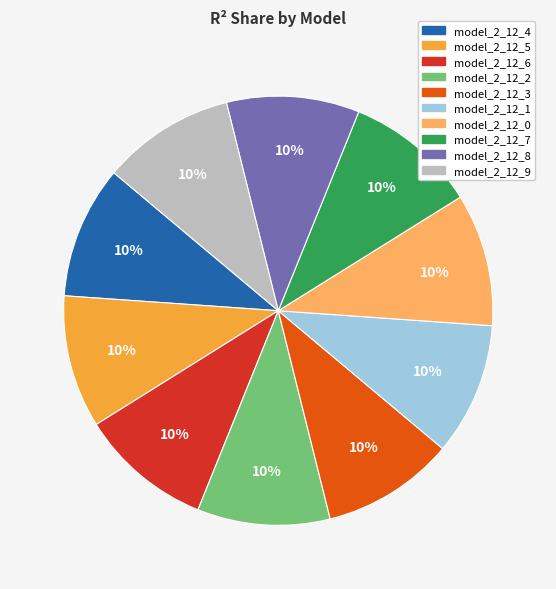

To the nearest percent, what portion does model_2_12_6 represent?

10%